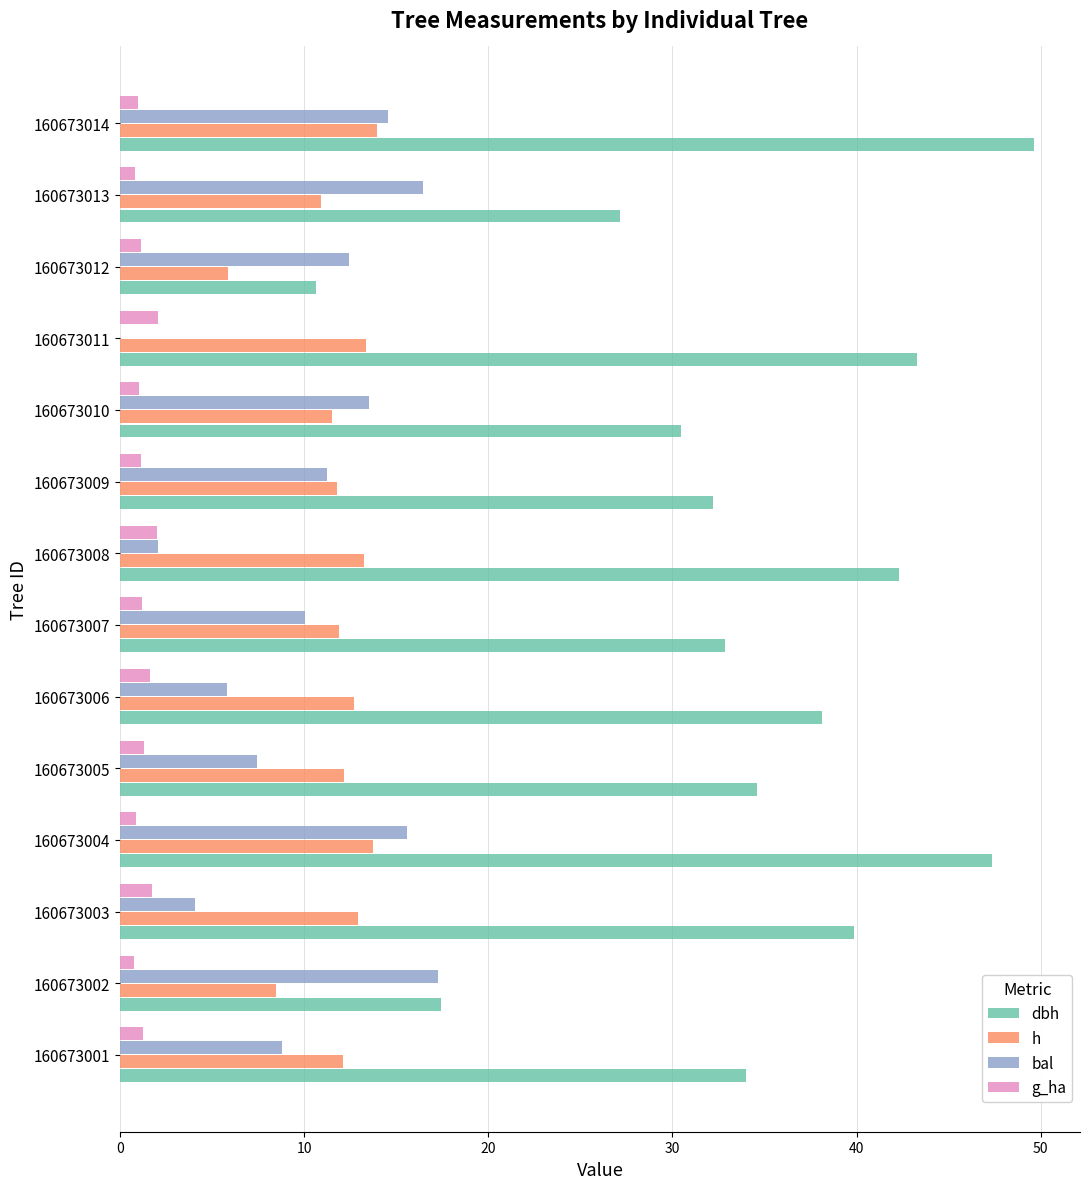

What is the sum of all dbh values?

479.9